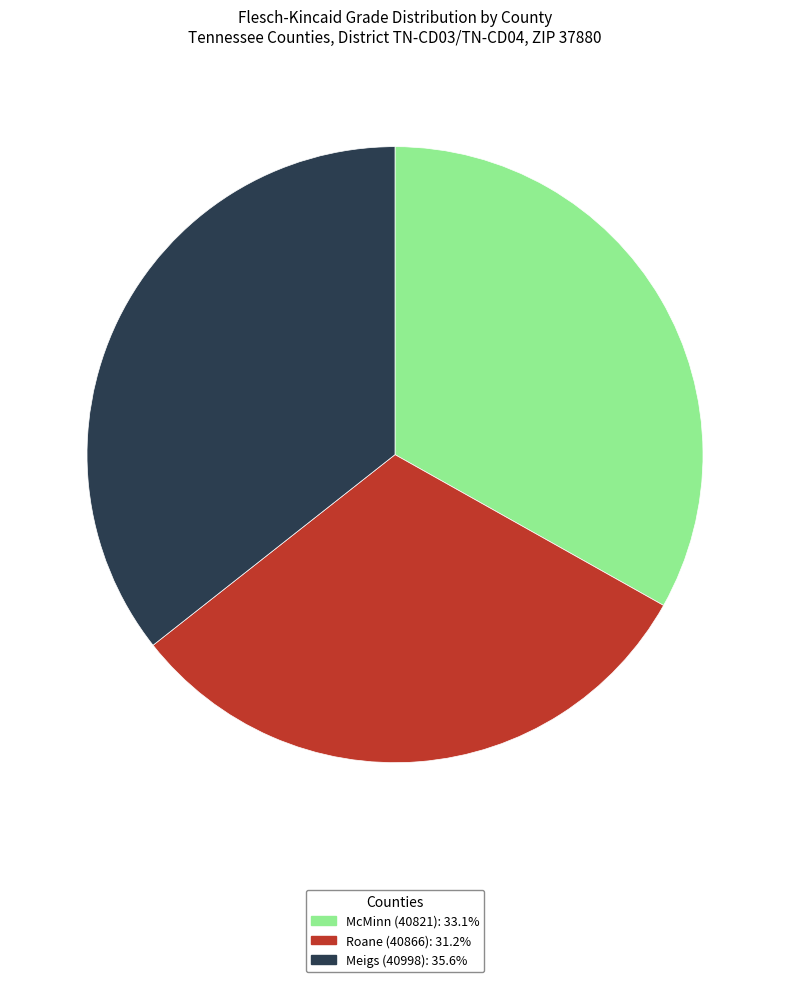

Which category has the smallest portion of the pie?

Roane (40866)